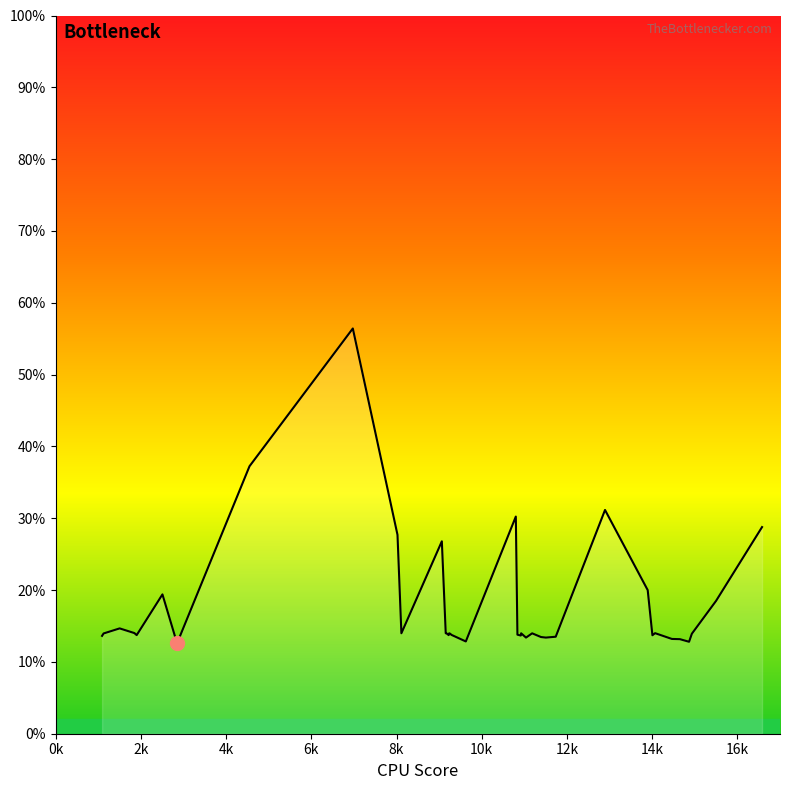

What is the minimum value shown in the chart?

12.6